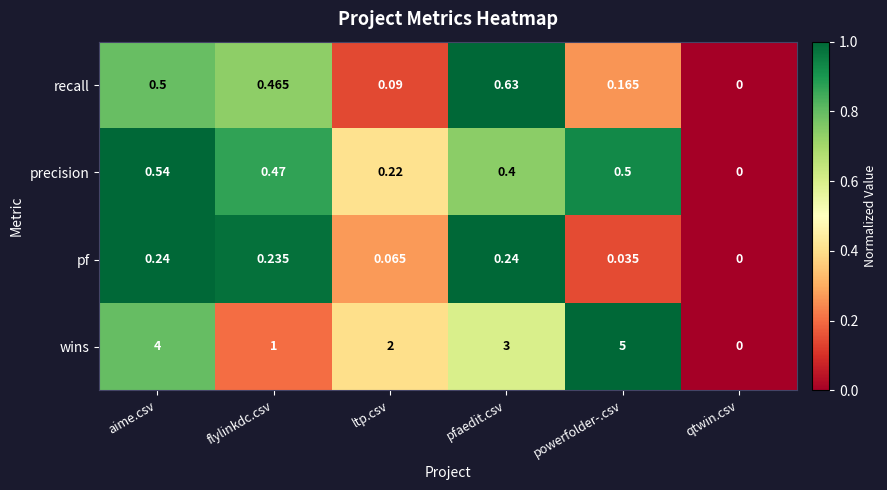

Where is recall nearest to the value 0?

qtwin.csv